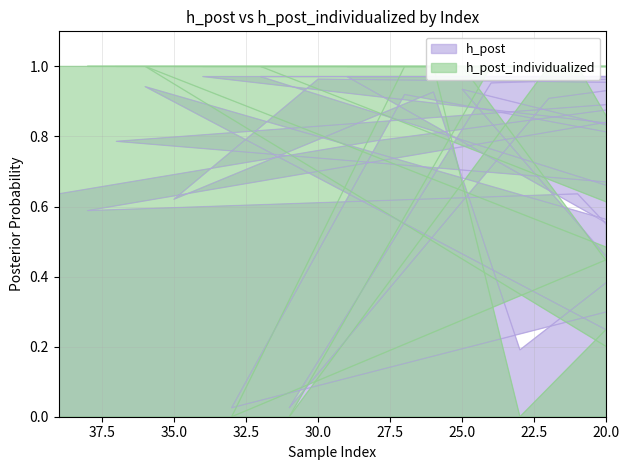

What are all the series names shown in the legend?

h_post, h_post_individualized